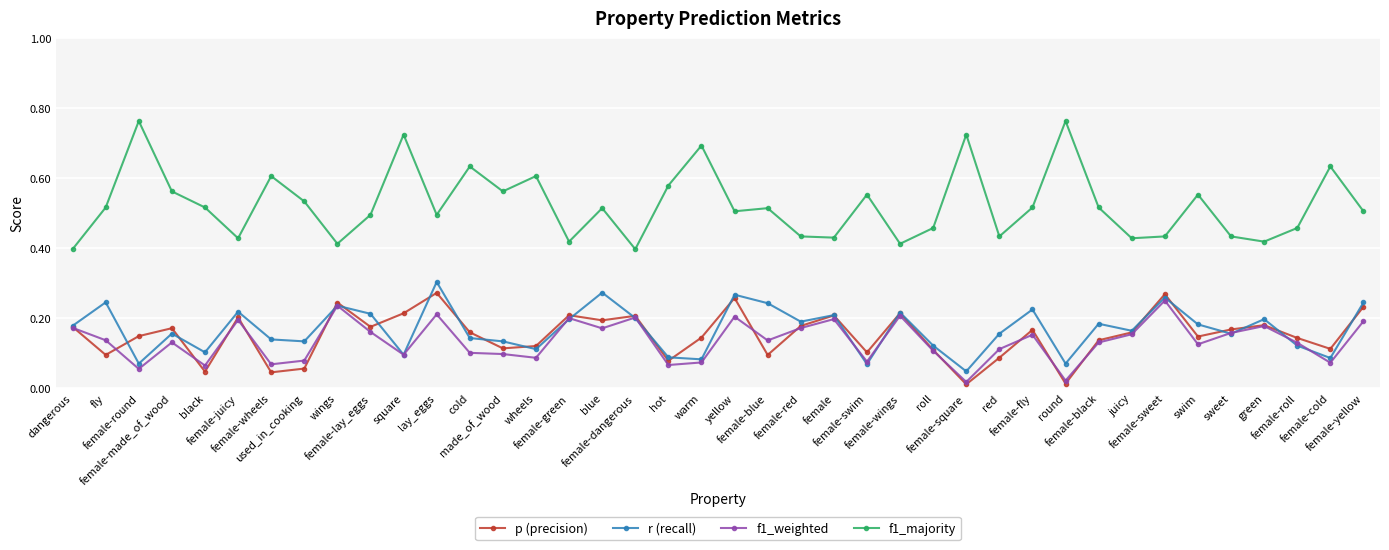

How many r (recall) values are between 0 and 1?

40